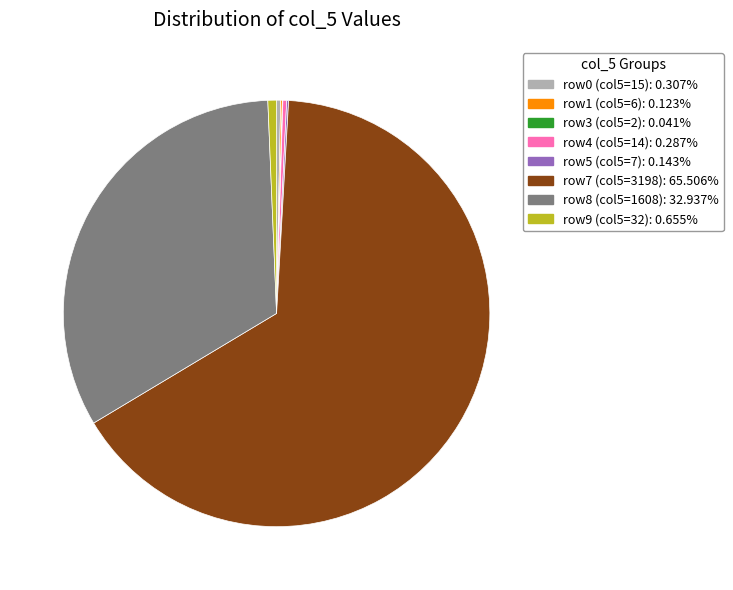

Is there a majority slice in this chart?

Yes